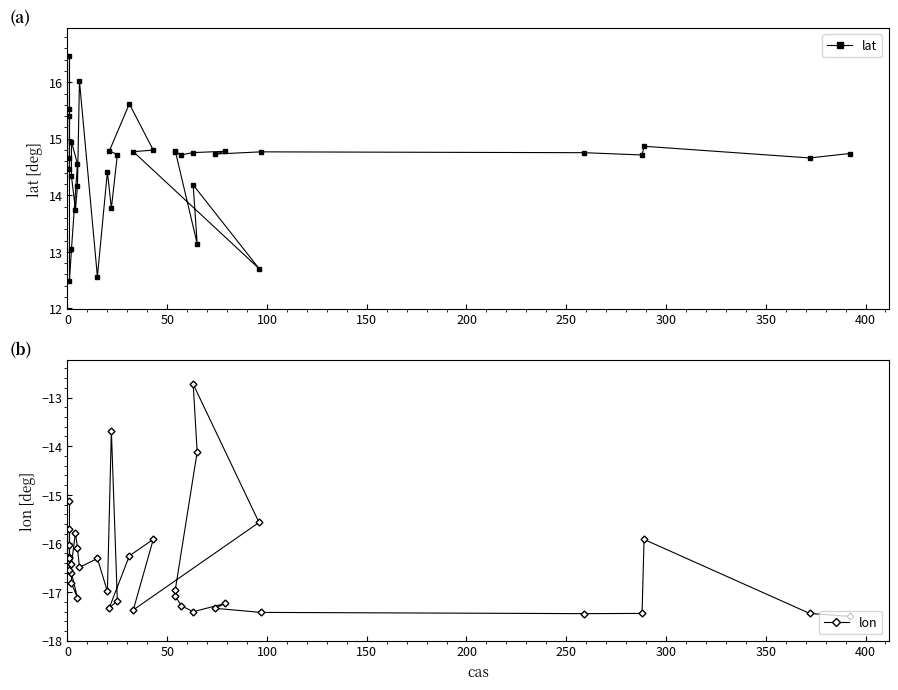

What is the value of the lat point at the 18th from the left?

15.6